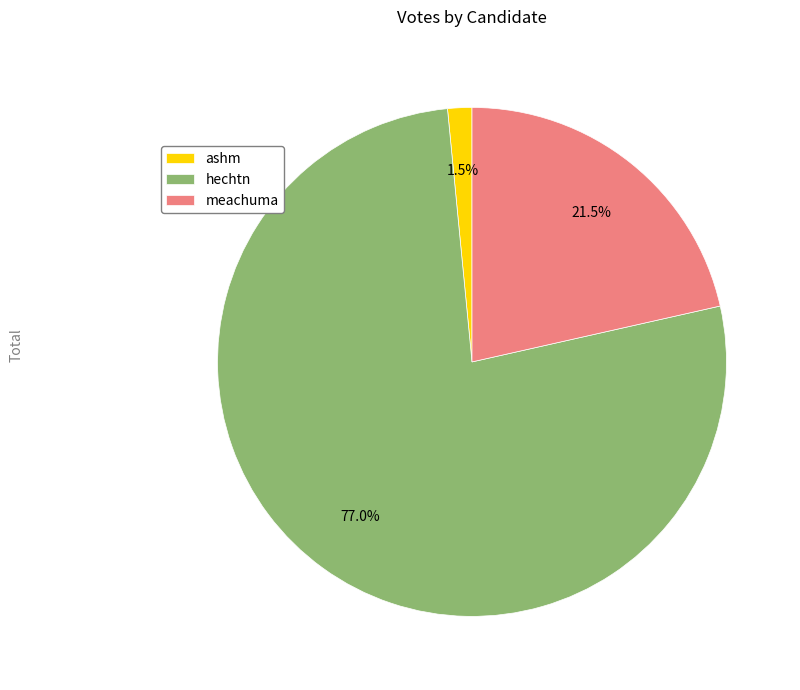

Approximately how many times larger is the value at ashm compared to meachuma?

0.1